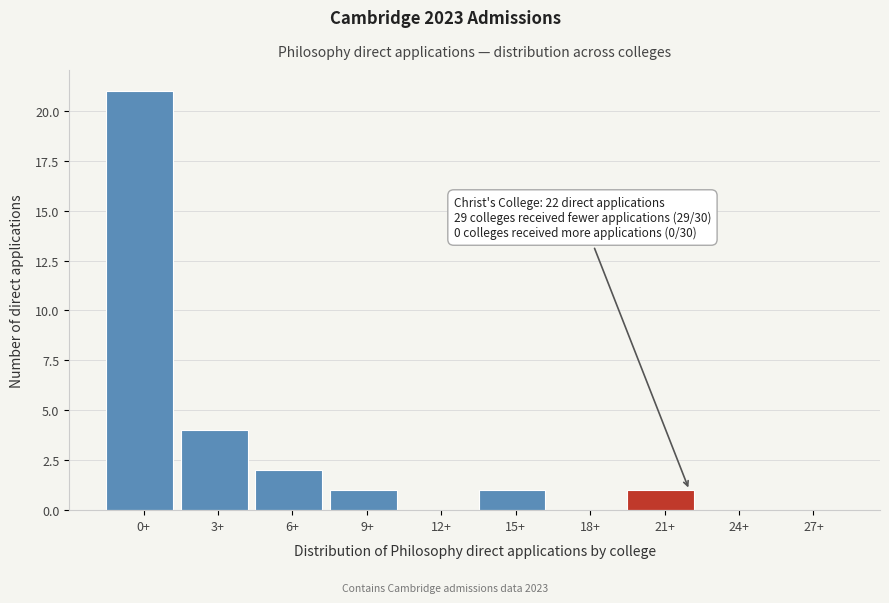

Reading left to right, extract all data points from this chart.

0+=21	3+=4	6+=2	9+=1	12+=0	15+=1	18+=0	21+=1	24+=0	27+=0